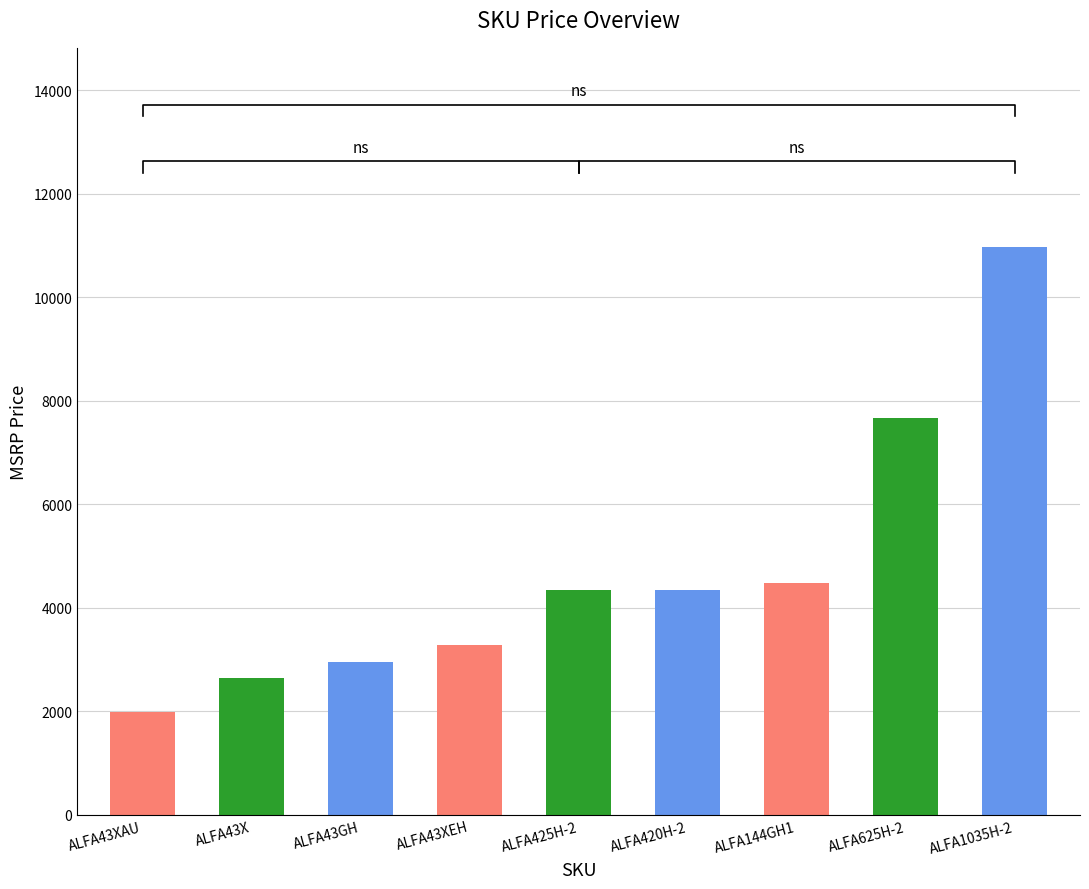

Rank the categories by value from lowest to highest.

ALFA43XAU, ALFA43X, ALFA43GH, ALFA43XEH, ALFA425H-2, ALFA420H-2, ALFA144GH1, ALFA625H-2, ALFA1035H-2